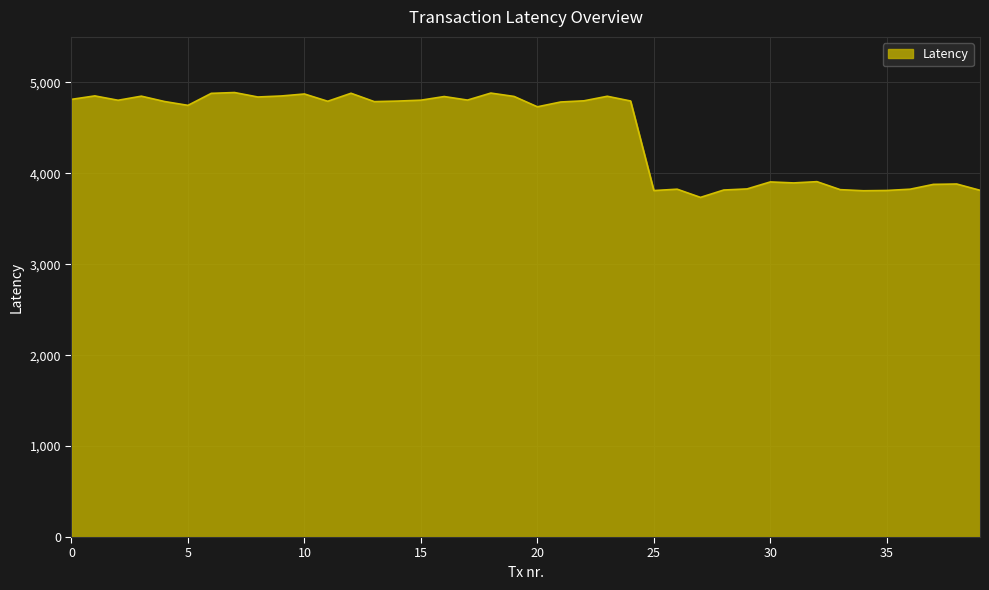

What is the greatest value displayed?

4888